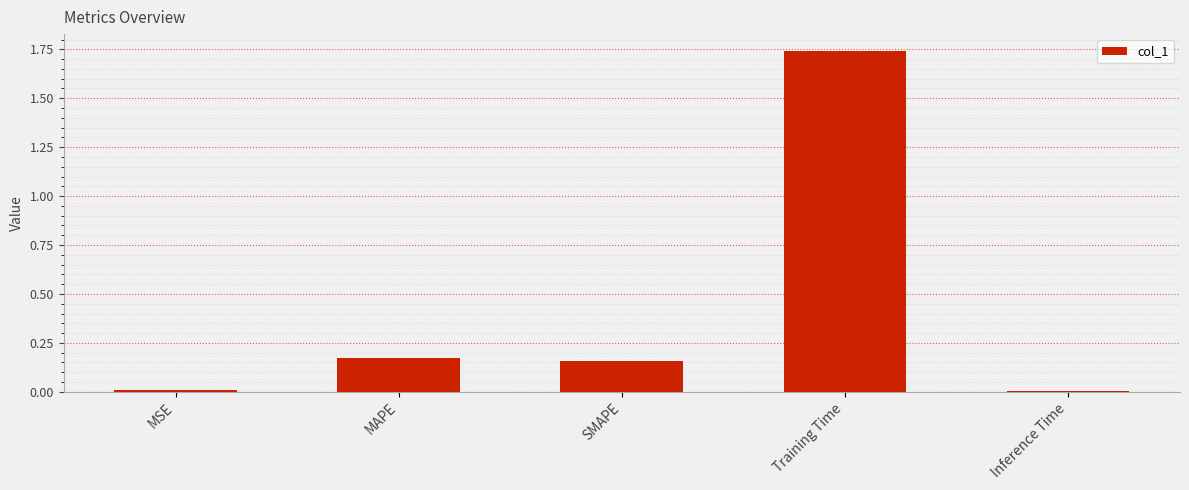

At which category does the chart reach its peak across all series?

Training Time